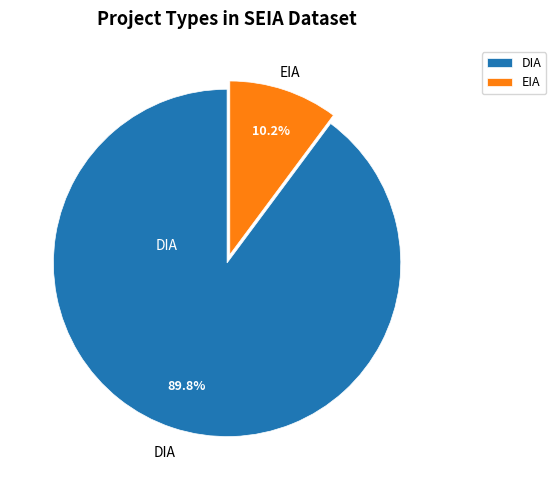

To the nearest percent, what portion does EIA represent?

10%